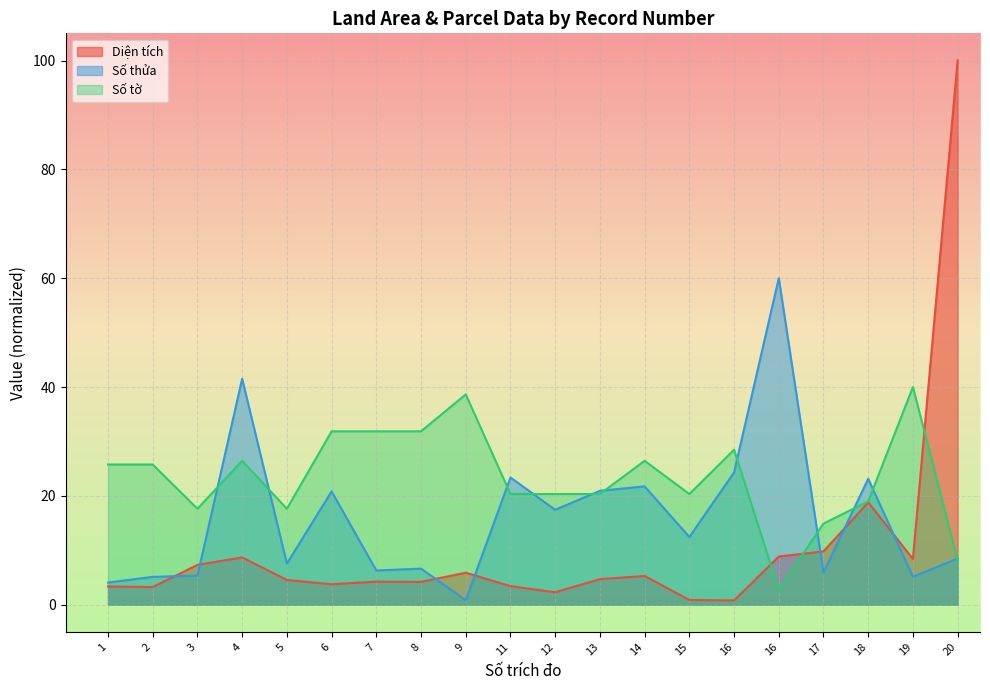

The Số tờ series shows 53.0 at 7. True or false?

False